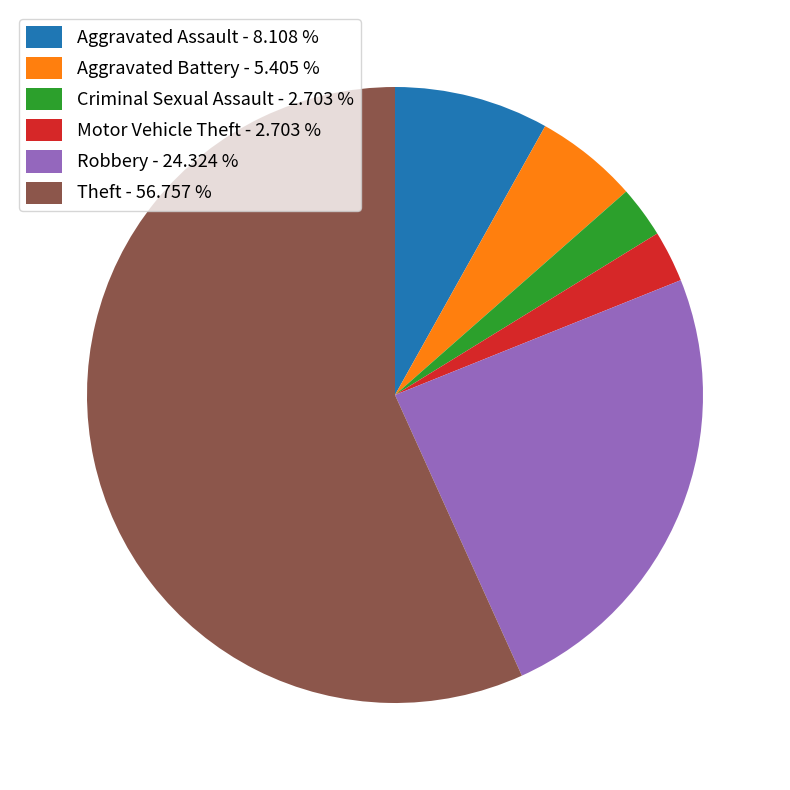

Is Aggravated Assault - 8.108 % the majority of the pie?

No